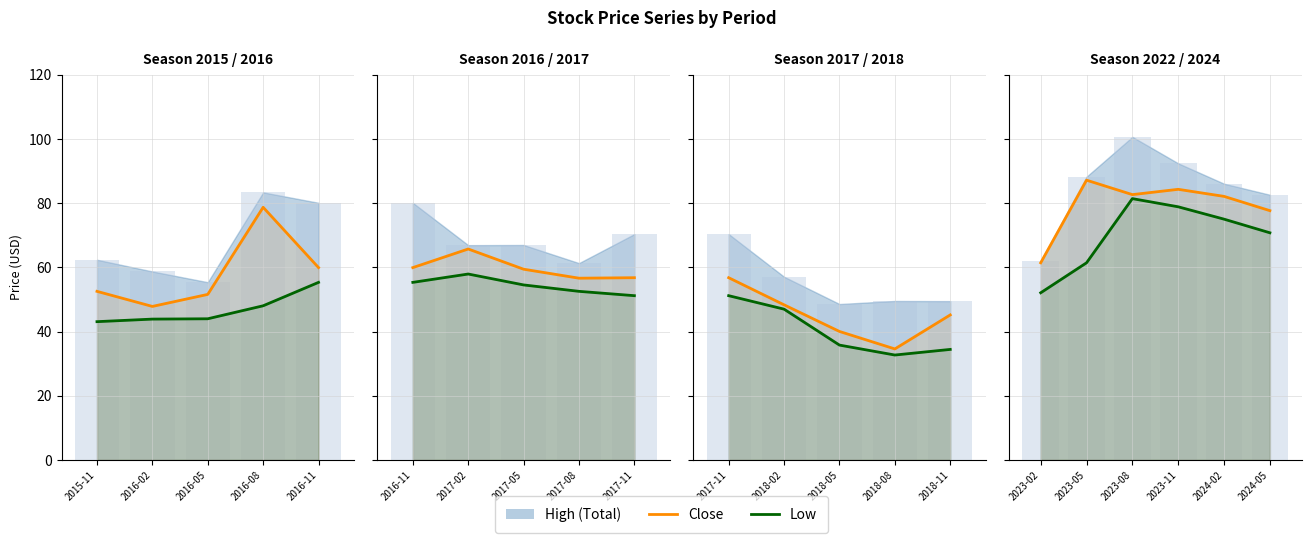

The value of Close at 2023-02 is 86.1. True or false?

False